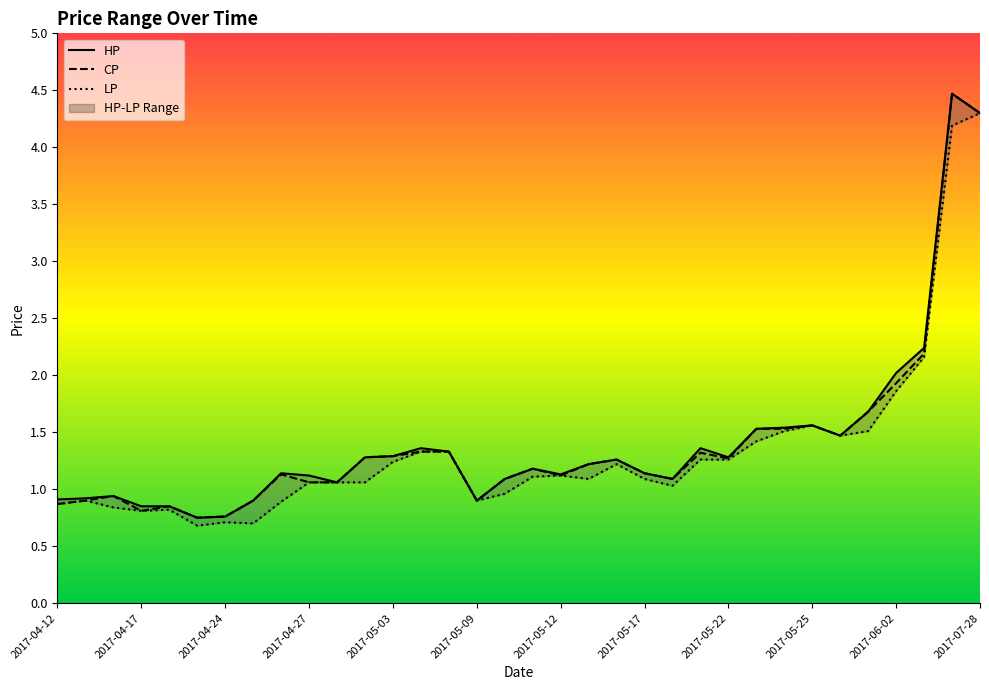

Which category has the highest value in the CP series?

2017-07-27